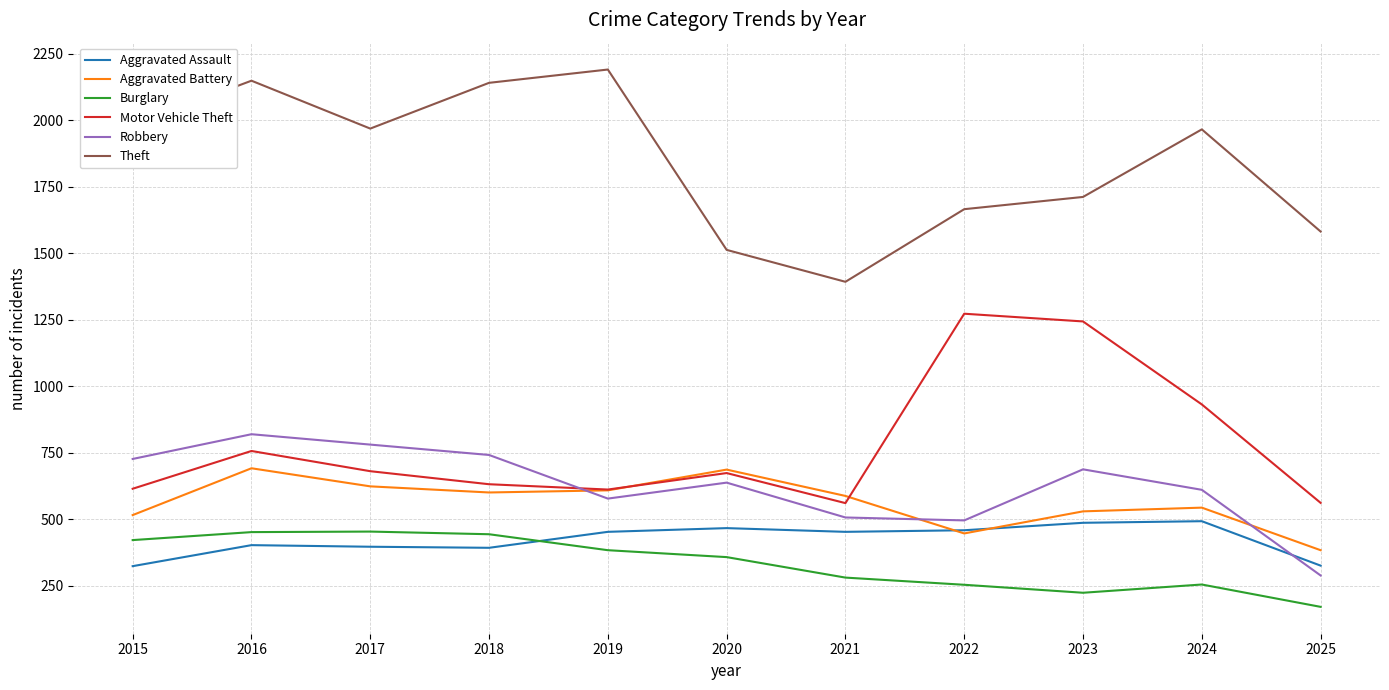

At which label is Theft closest to 1791?

2023